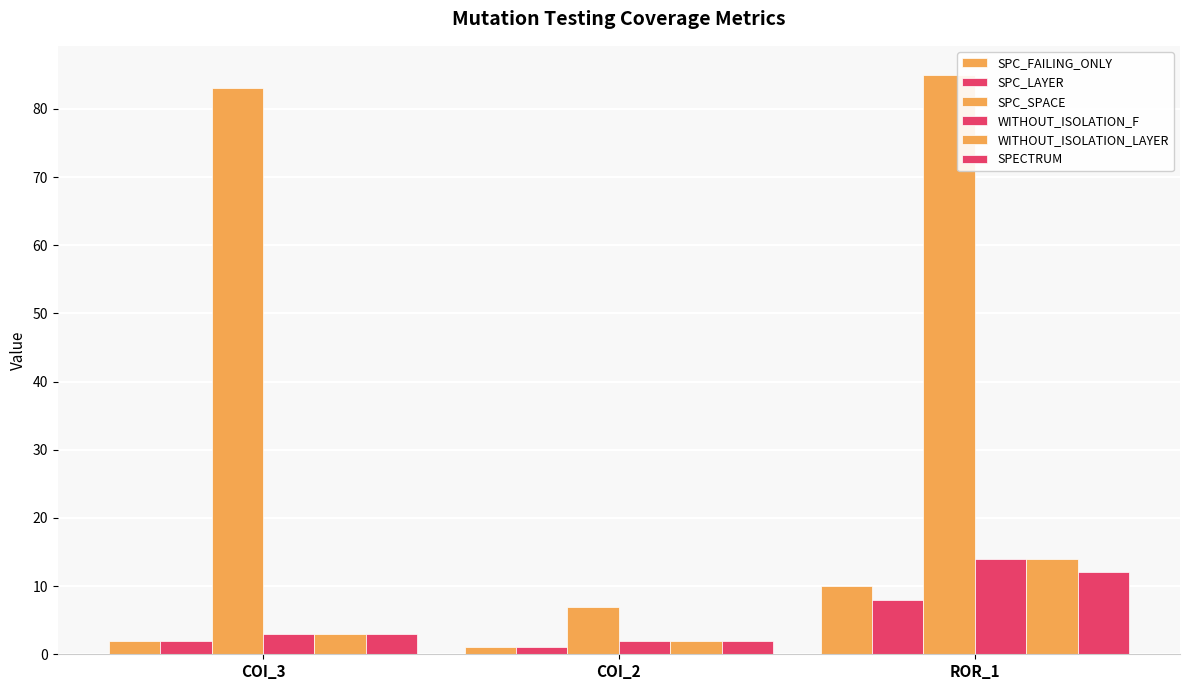

At COI_3, list the series in order from smallest to largest.

SPC_FAILING_ONLY, SPC_LAYER, WITHOUT_ISOLATION_F, WITHOUT_ISOLATION_LAYER, SPECTRUM, SPC_SPACE